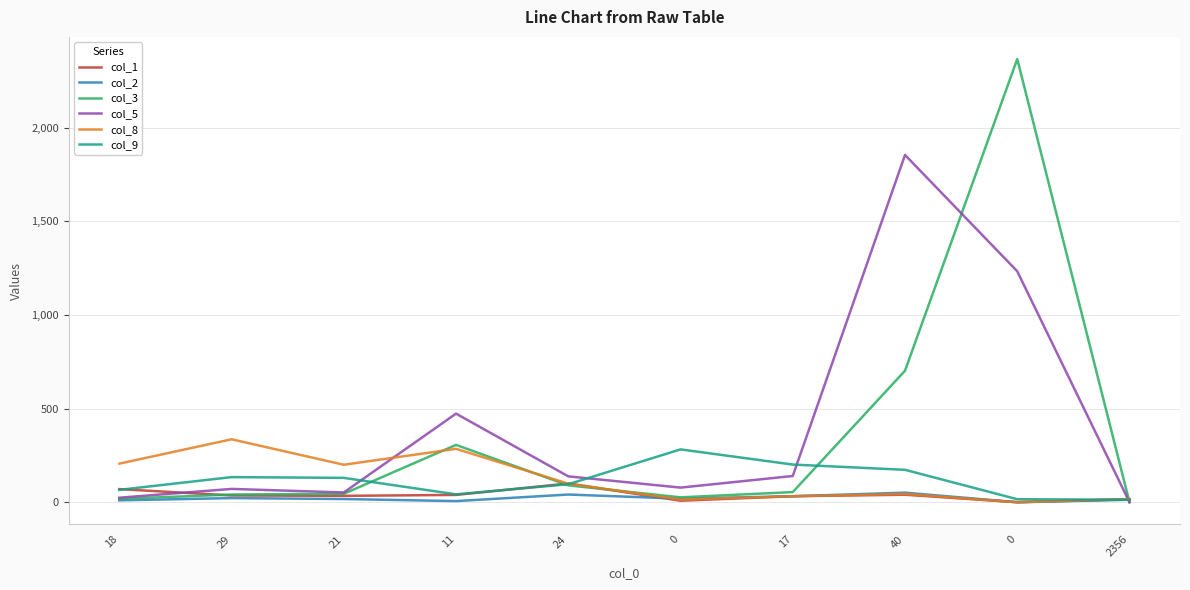

What is the sum of the col_8 values at 2356 and 0?

17